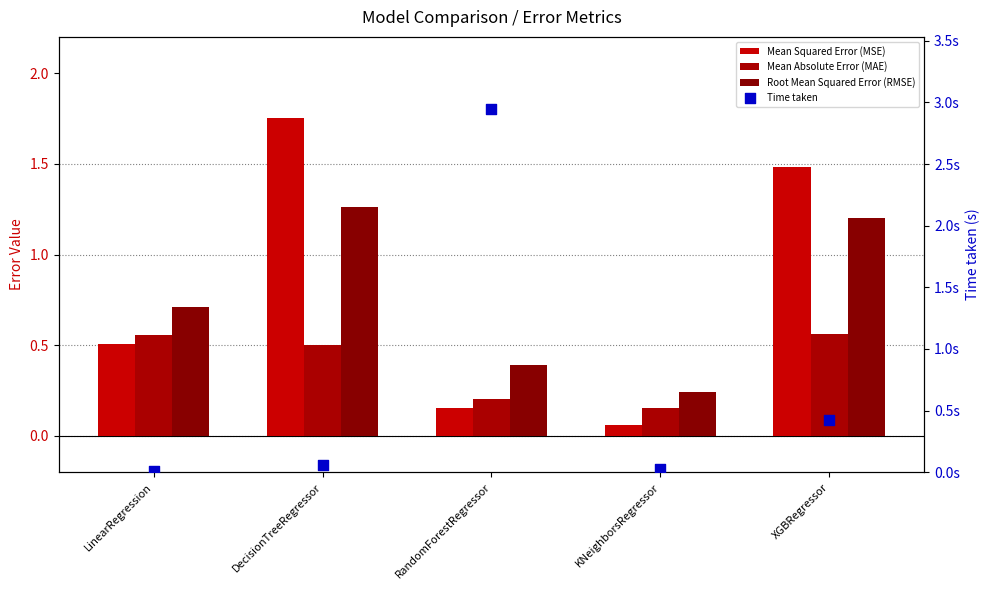

Is the value of Mean Squared Error (MSE) at XGBRegressor greater than the value of Root Mean Squared Error (RMSE) at LinearRegression?

Yes